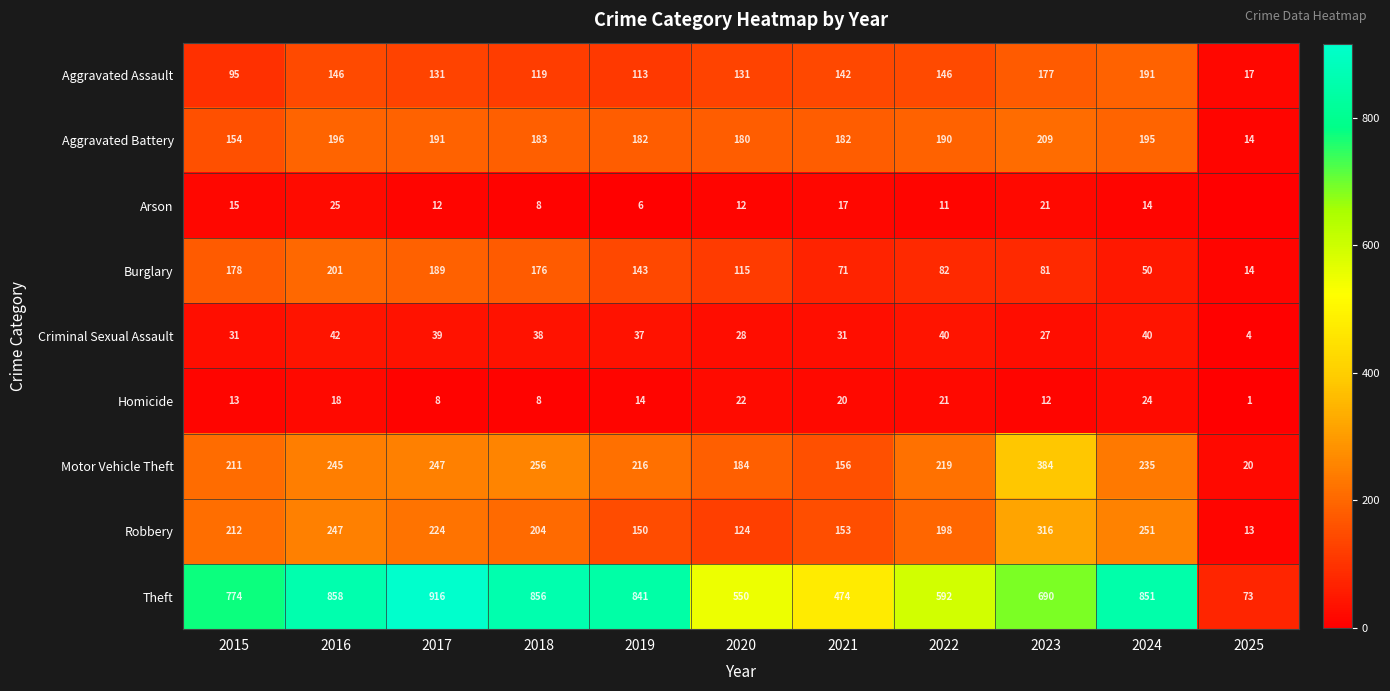

Which label corresponds to the largest value in the chart?

2017